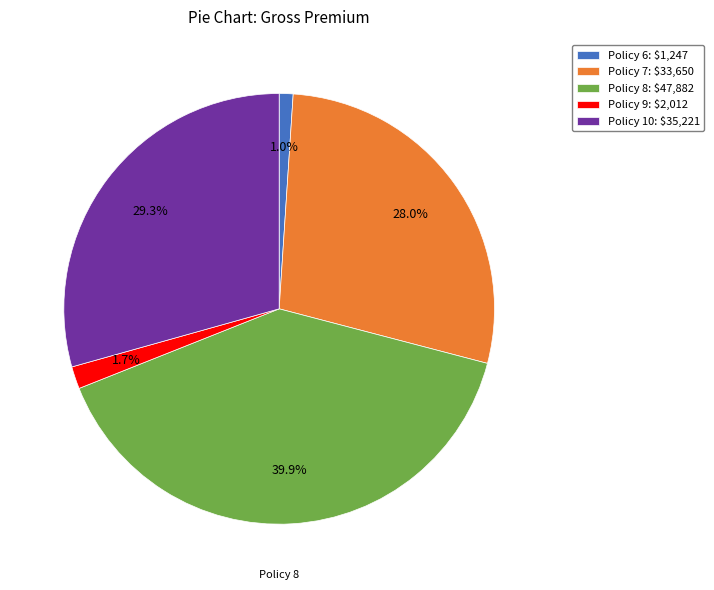

To the nearest percent, what is the combined percentage of Policy 8 and Policy 6?

41%